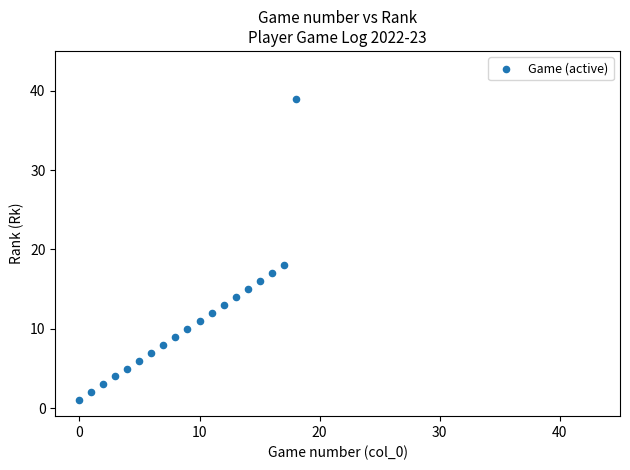

What is the range of Y values (max minus min)?

38